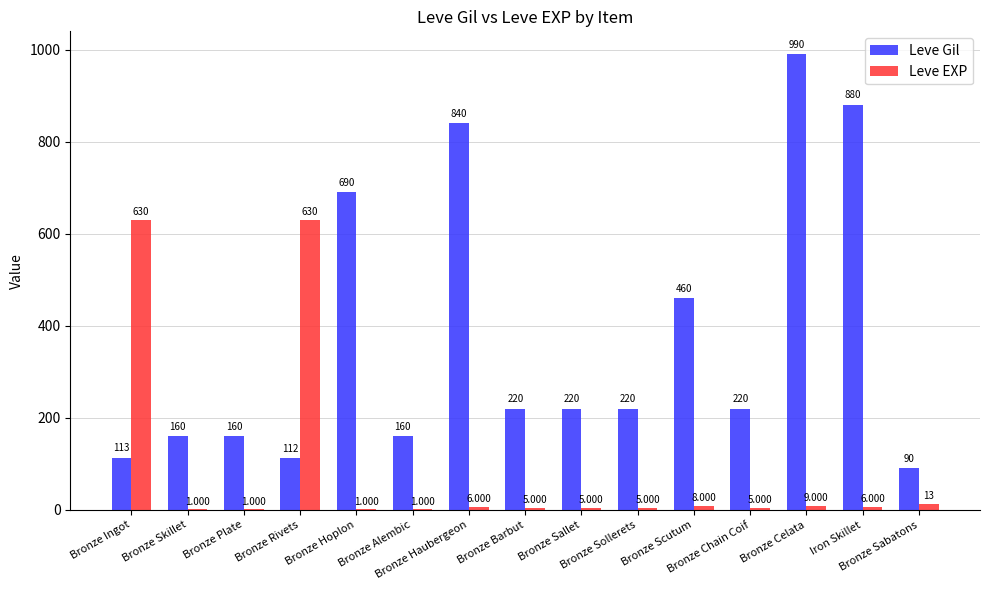

Reading left to right, extract all data points from this chart.

Leve Gil: Bronze Ingot=113	Bronze Skillet=160	Bronze Plate=160	Bronze Rivets=112	Bronze Hoplon=690	Bronze Alembic=160	Bronze Haubergeon=840	Bronze Barbut=220	Bronze Sallet=220	Bronze Sollerets=220	Bronze Scutum=460	Bronze Chain Coif=220	Bronze Celata=990	Iron Skillet=880	Bronze Sabatons=90
Leve EXP: Bronze Ingot=630	Bronze Skillet=1	Bronze Plate=1	Bronze Rivets=630	Bronze Hoplon=1	Bronze Alembic=1	Bronze Haubergeon=6	Bronze Barbut=5	Bronze Sallet=5	Bronze Sollerets=5	Bronze Scutum=8	Bronze Chain Coif=5	Bronze Celata=9	Iron Skillet=6	Bronze Sabatons=13